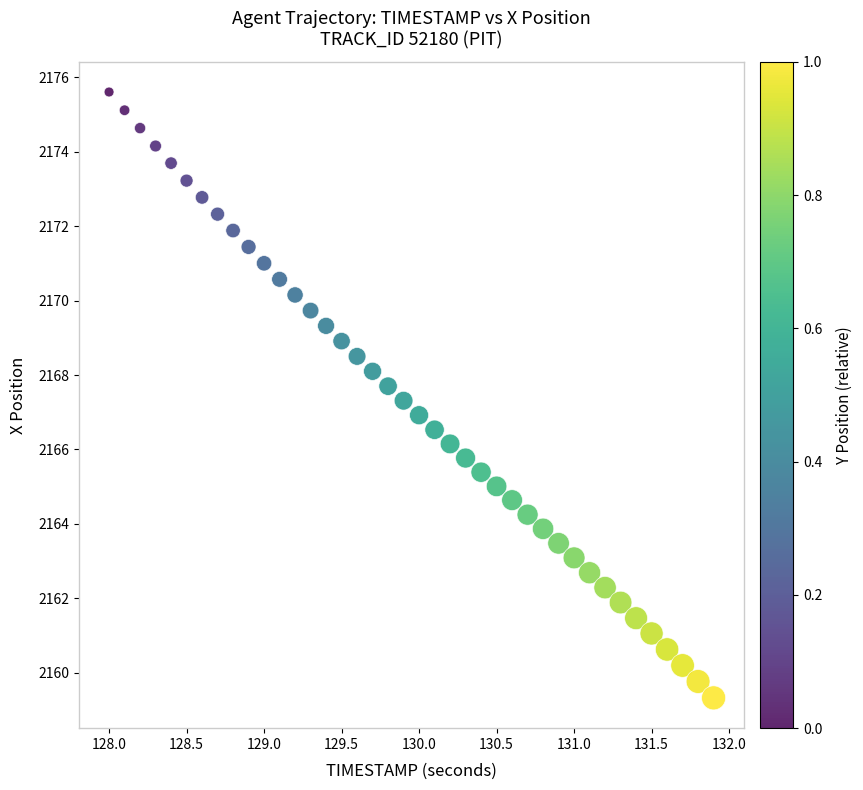

What is the range of Y values (max minus min)?

16.3